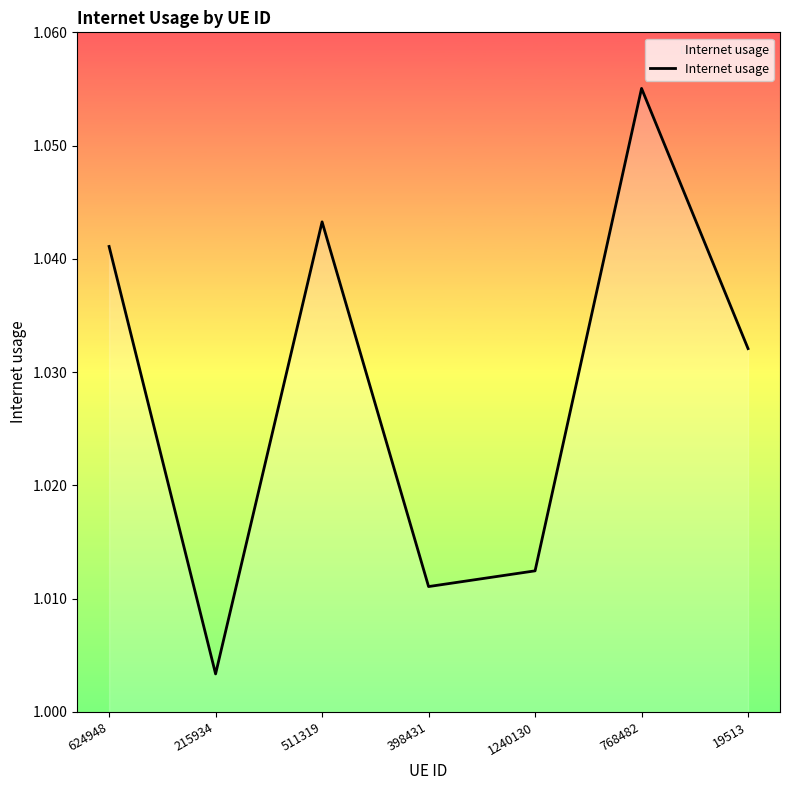

What position from the right is 19513?

1